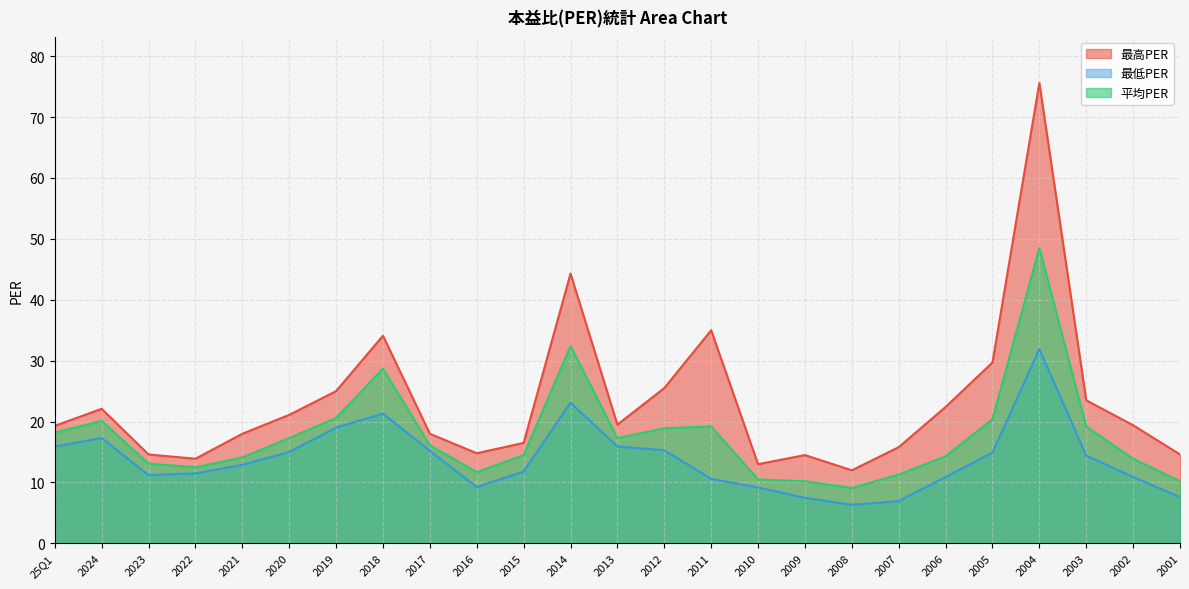

Count the number of data series in this chart.

3